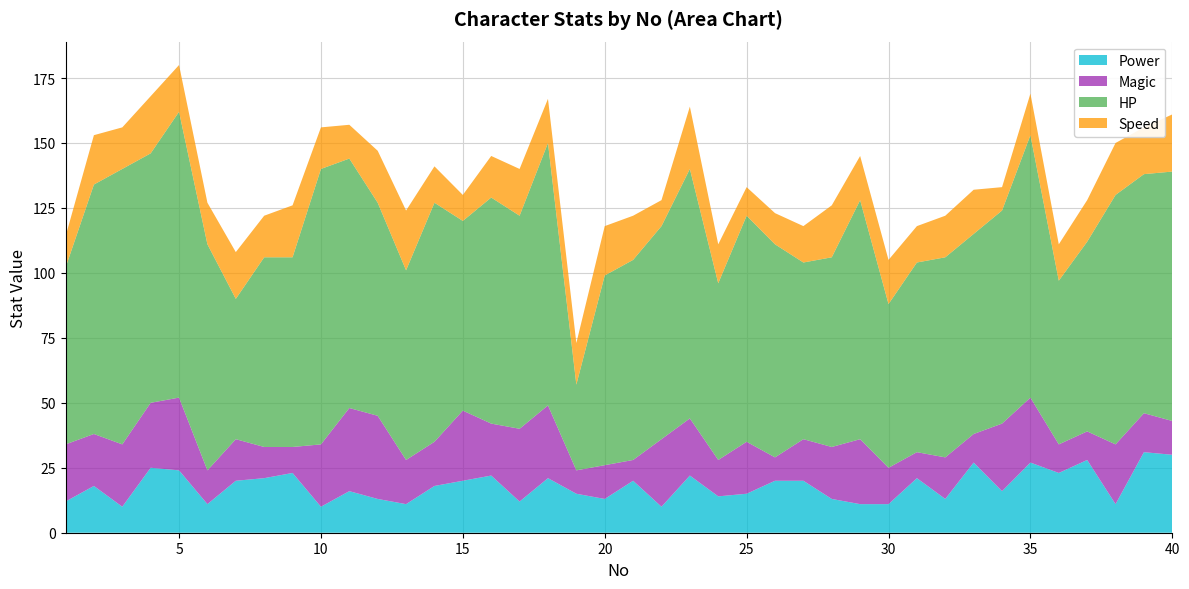

Reading left to right, list all the values displayed in this chart.

Power: 1=12	2=18	3=10	4=25	5=24	6=11	7=20	8=21	9=23	10=10	11=16	12=13	13=11	14=18	15=20	16=22	17=12	18=21	19=15	20=13	21=20	22=10	23=22	24=14	25=15	26=20	27=20	28=13	29=11	30=11	31=21	32=13	33=27	34=16	35=27	36=23	37=28	38=11	39=31	40=30
Magic: 1=22	2=20	3=24	4=25	5=28	6=13	7=16	8=12	9=10	10=24	11=32	12=32	13=17	14=17	15=27	16=20	17=28	18=28	19=9	20=13	21=8	22=26	23=22	24=14	25=20	26=9	27=16	28=20	29=25	30=14	31=10	32=16	33=11	34=26	35=25	36=11	37=11	38=23	39=15	40=13
HP: 1=68	2=96	3=106	4=96	5=110	6=87	7=54	8=73	9=73	10=106	11=96	12=82	13=73	14=92	15=73	16=87	17=82	18=101	19=33	20=73	21=77	22=82	23=96	24=68	25=87	26=82	27=68	28=73	29=92	30=63	31=73	32=77	33=77	34=82	35=101	36=63	37=73	38=96	39=92	40=96
Speed: 1=12	2=19	3=16	4=22	5=18	6=16	7=18	8=16	9=20	10=16	11=13	12=20	13=23	14=14	15=10	16=16	17=18	18=17	19=16	20=19	21=17	22=10	23=24	24=15	25=11	26=12	27=14	28=20	29=17	30=17	31=14	32=16	33=17	34=9	35=16	36=14	37=16	38=20	39=18	40=22